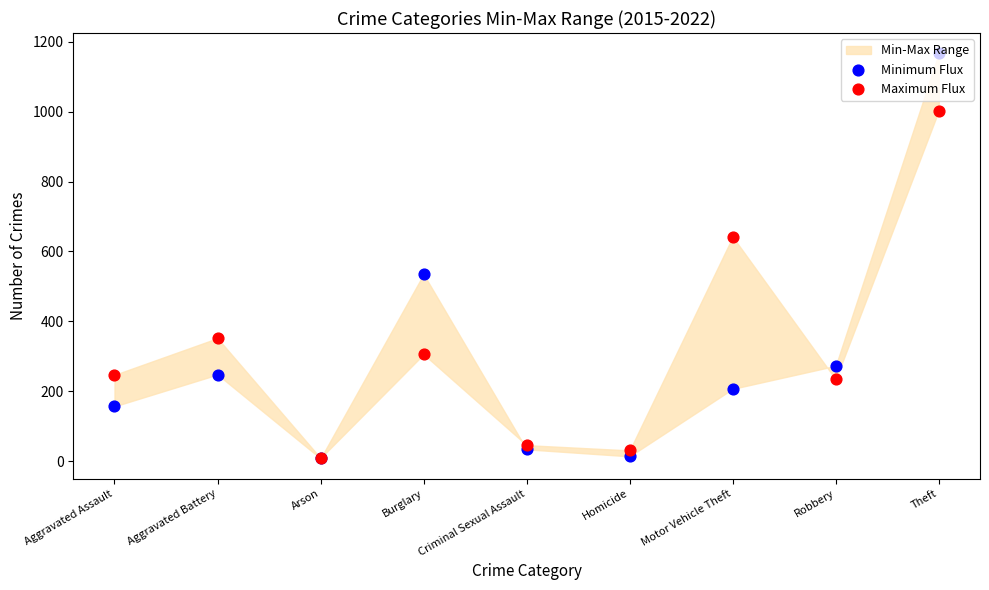

At which category is the sum across all series the highest?

Theft